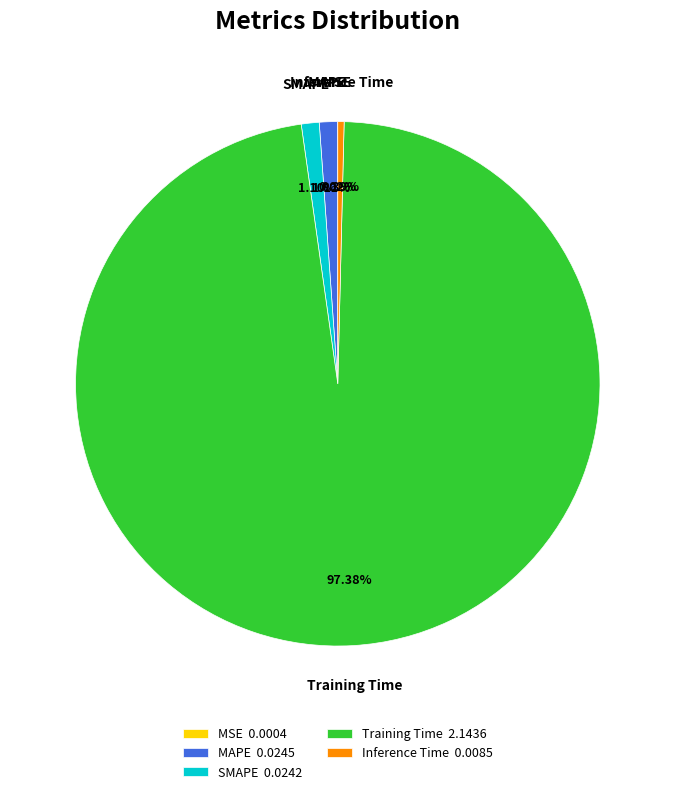

To the nearest percent, what is the average slice percentage?

20%